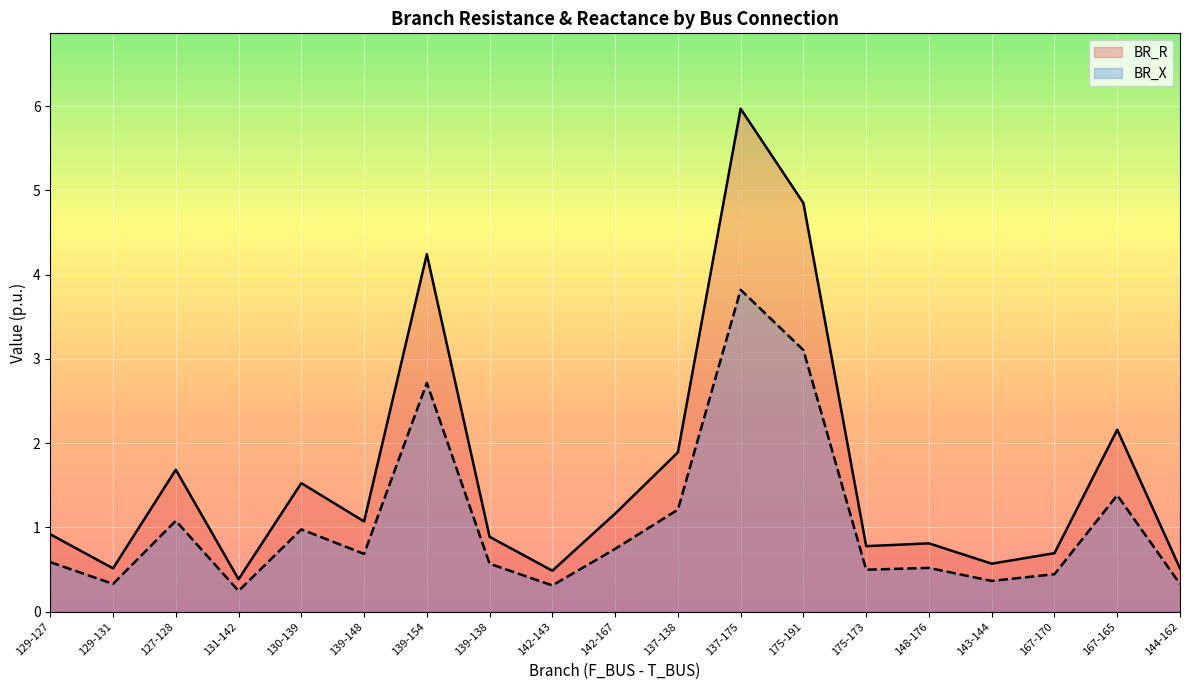

Reading left to right, list all the values displayed in this chart.

BR_R: 129-127=0.9	129-131=0.5	127-128=1.7	131-142=0.4	130-139=1.5	139-148=1.1	139-154=4.2	139-138=0.9	142-143=0.5	142-167=1.2	137-138=1.9	137-175=6.0	175-191=4.9	175-173=0.8	148-176=0.8	143-144=0.6	167-170=0.7	167-165=2.2	144-162=0.5
BR_X: 129-127=0.6	129-131=0.3	127-128=1.1	131-142=0.2	130-139=1.0	139-148=0.7	139-154=2.7	139-138=0.6	142-143=0.3	142-167=0.7	137-138=1.2	137-175=3.8	175-191=3.1	175-173=0.5	148-176=0.5	143-144=0.4	167-170=0.4	167-165=1.4	144-162=0.3